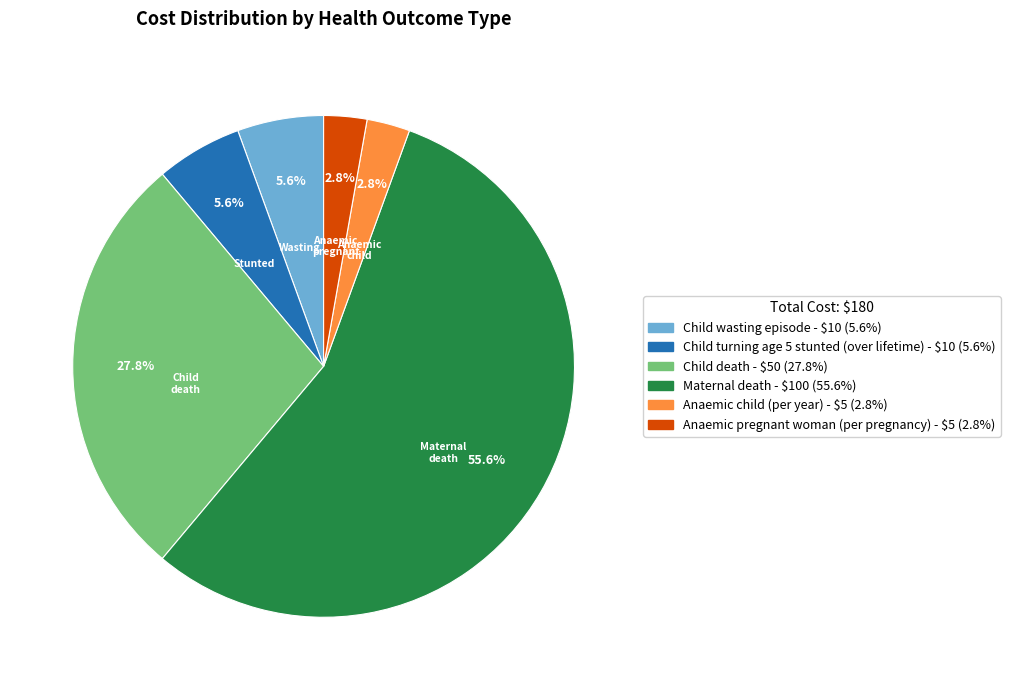

Is there any slice that represents more than half of the pie?

Yes